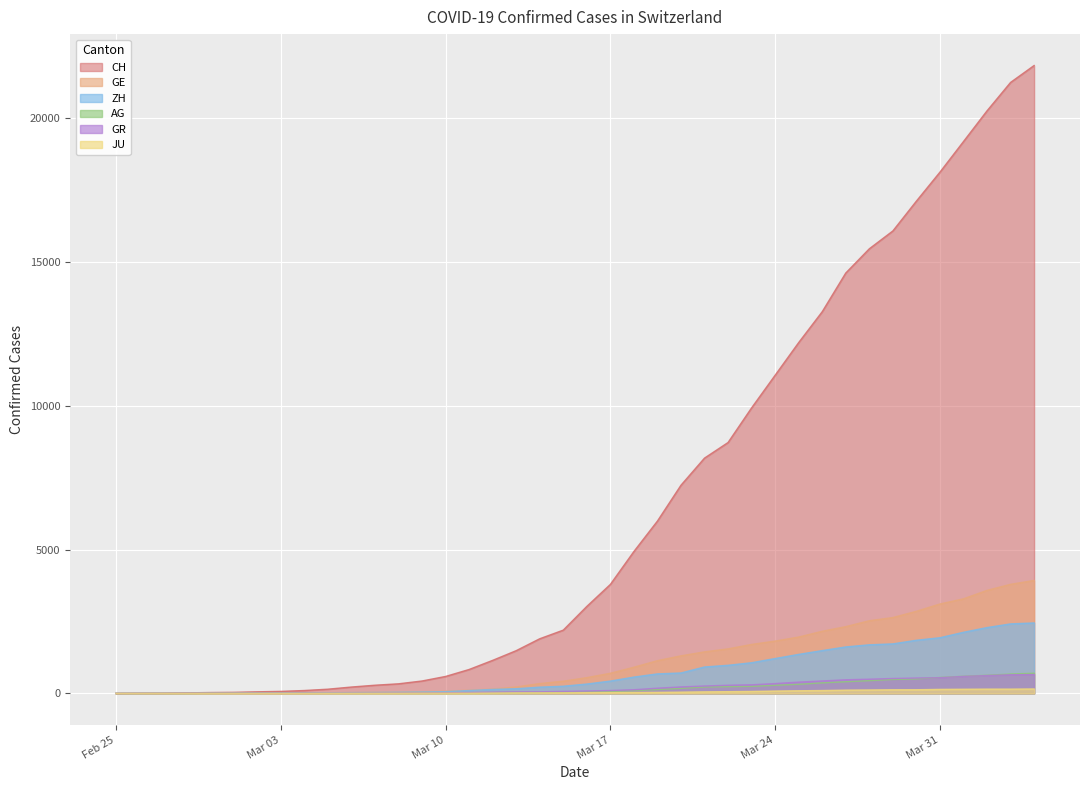

Does the chart display data point markers on the line(s)?

No